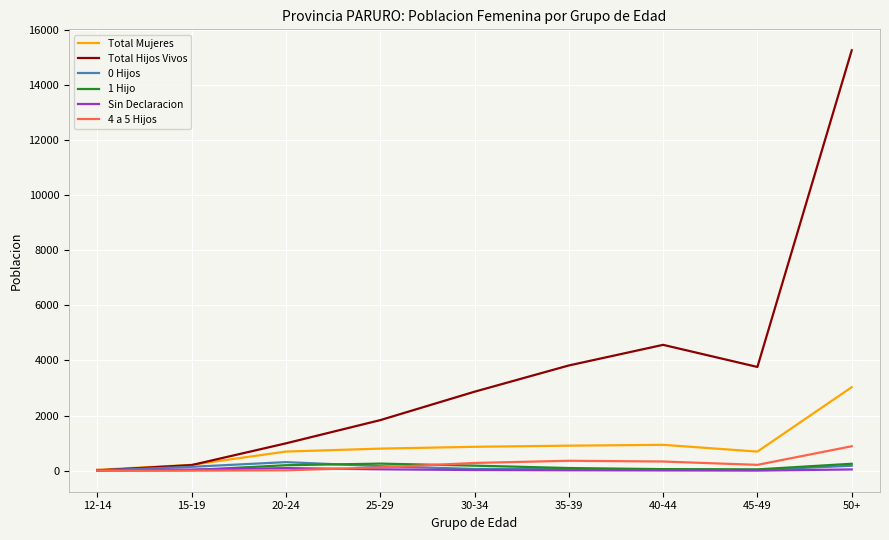

Between 30-34 and 40-44, which series saw the biggest shift?

Total Hijos Vivos